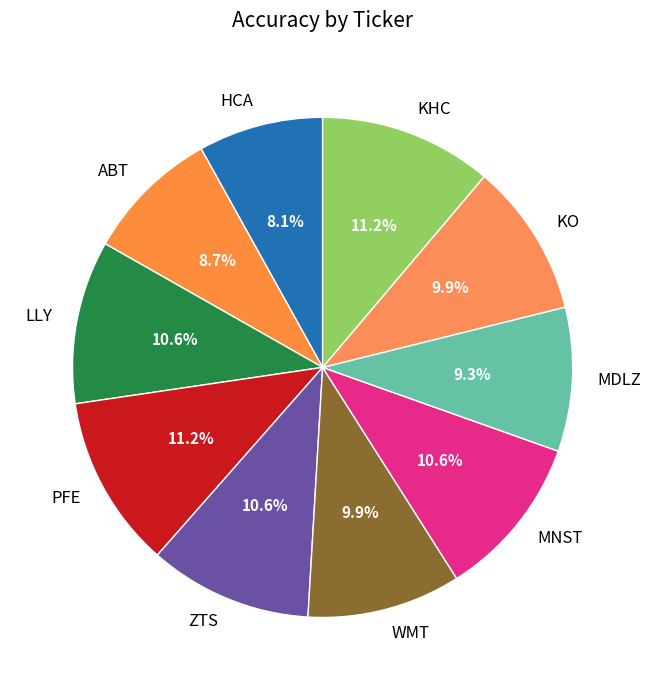

Which slice is the smallest?

HCA